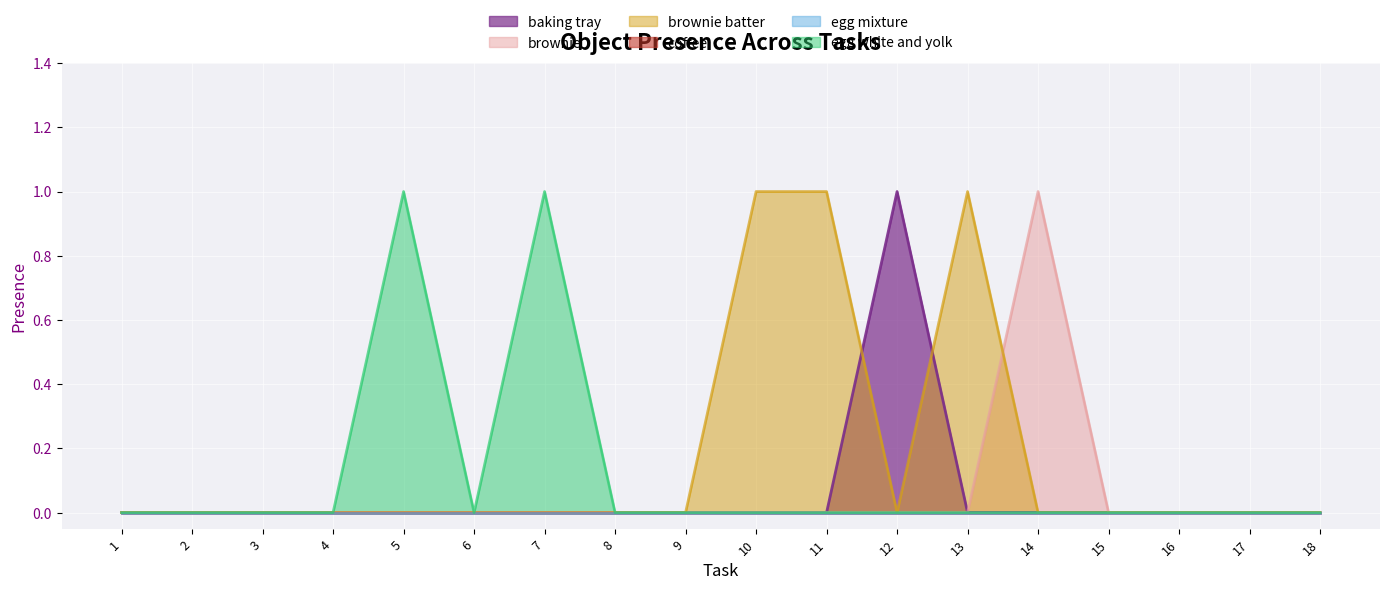

How many values in the egg white and yolk series exceed 0?

2